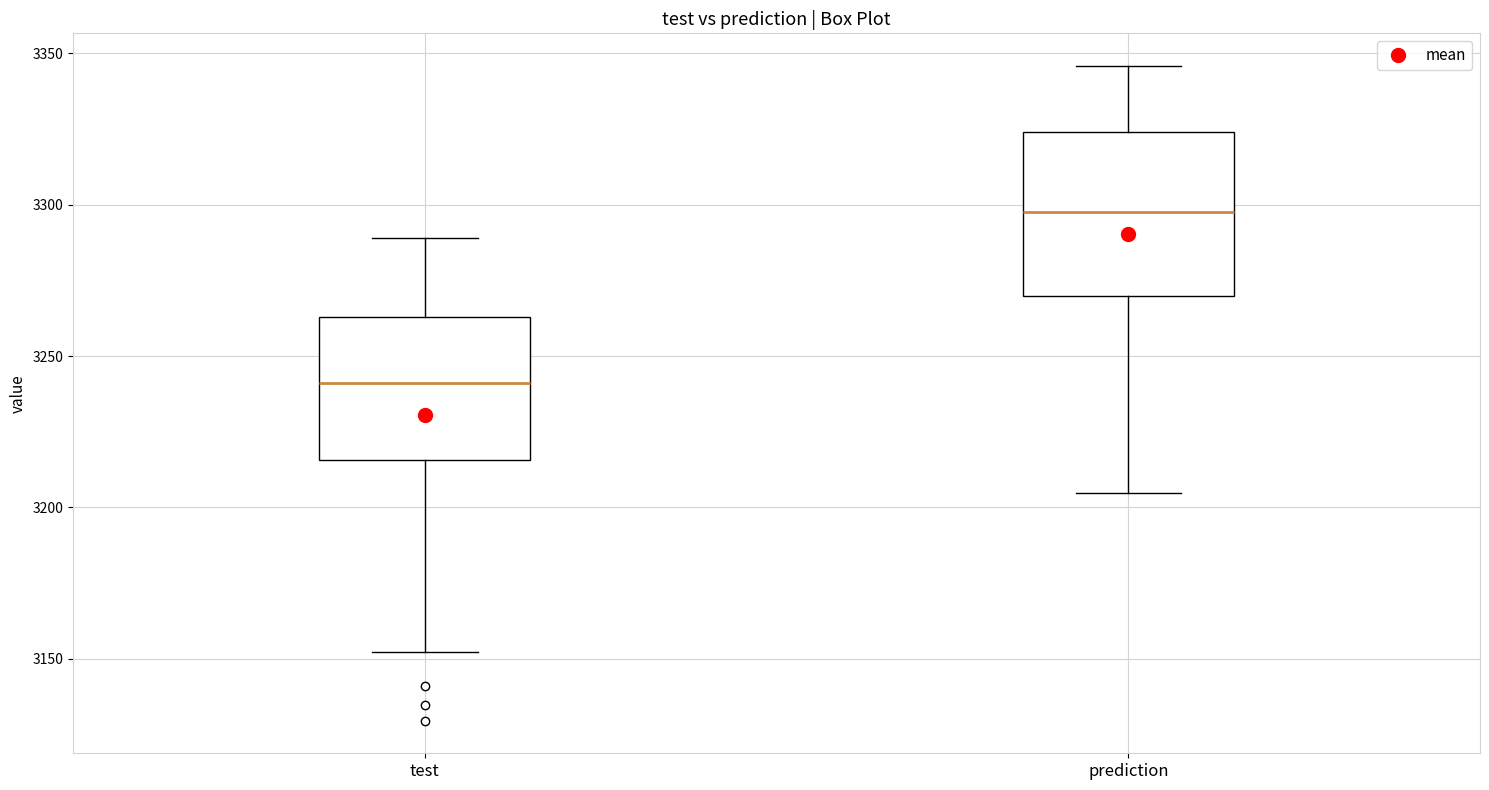

Which box has the highest median line?

prediction